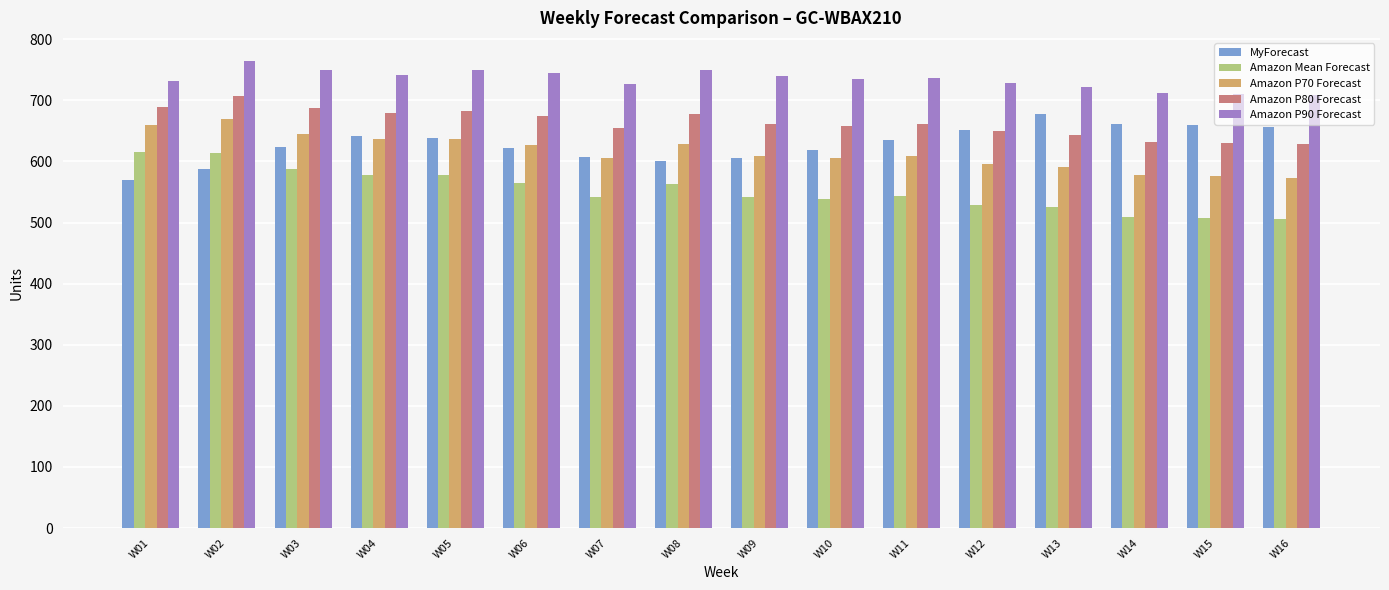

Which category has the highest value across all series?

W02